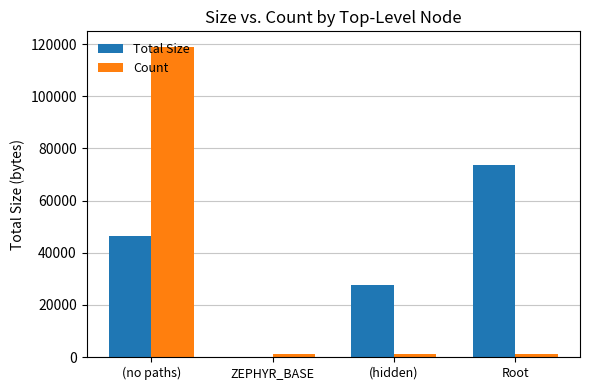

What is the maximum value for Total Size?

73838